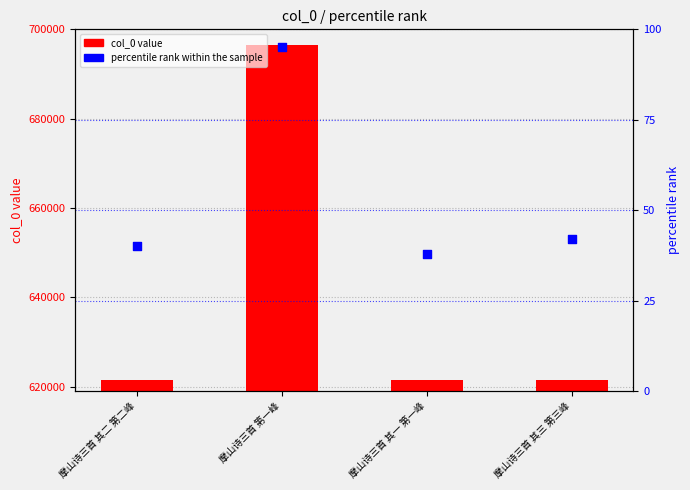

Which series has the largest total across all categories?

col_0 value